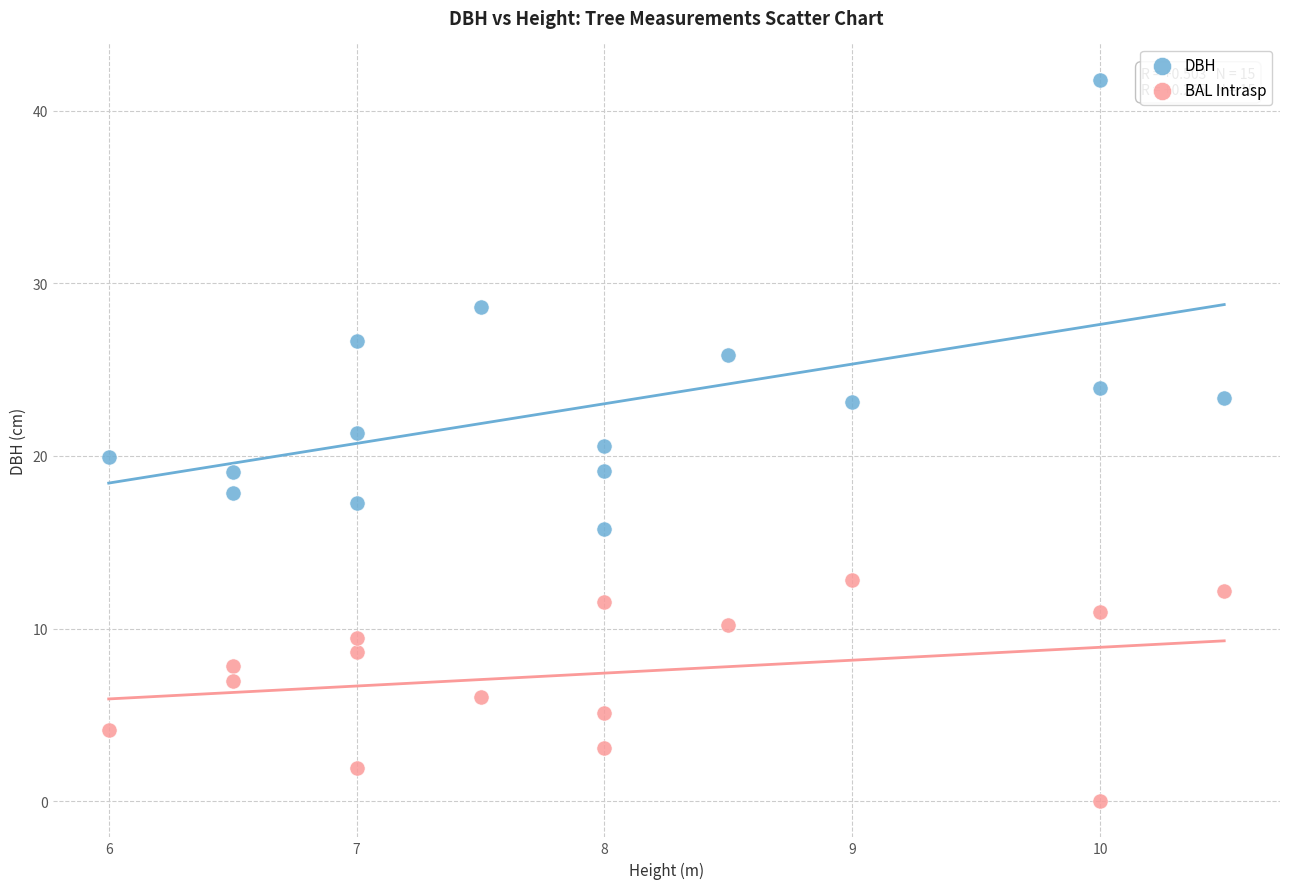

What is the X range (max minus min) for the scatter plot?

4.5